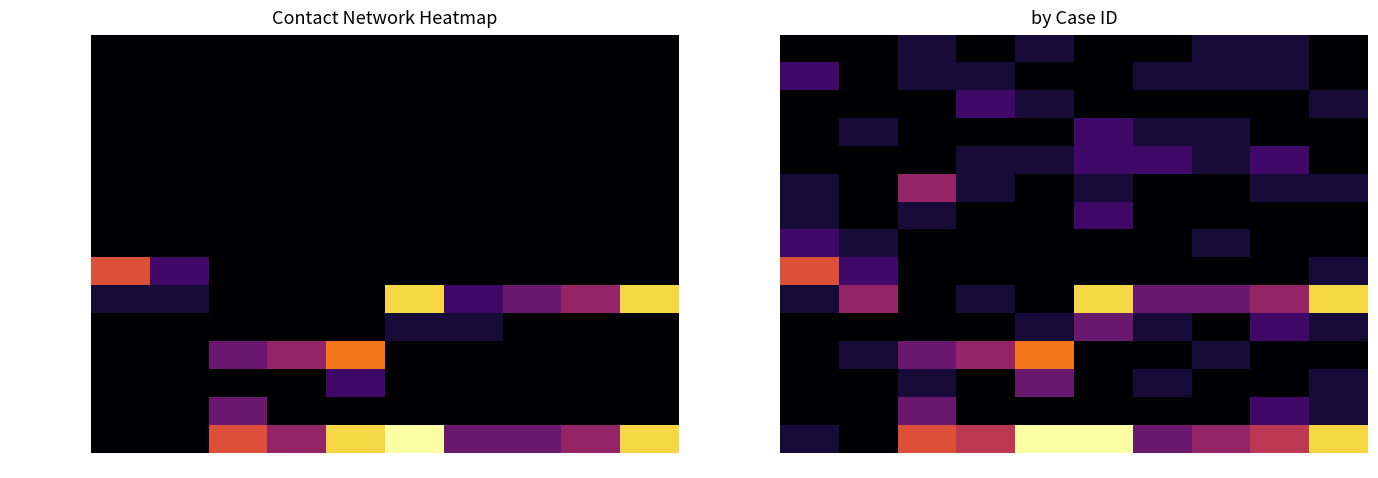

Is the value of quarantine hotel at I7 greater than the value of hotel at I2?

Yes